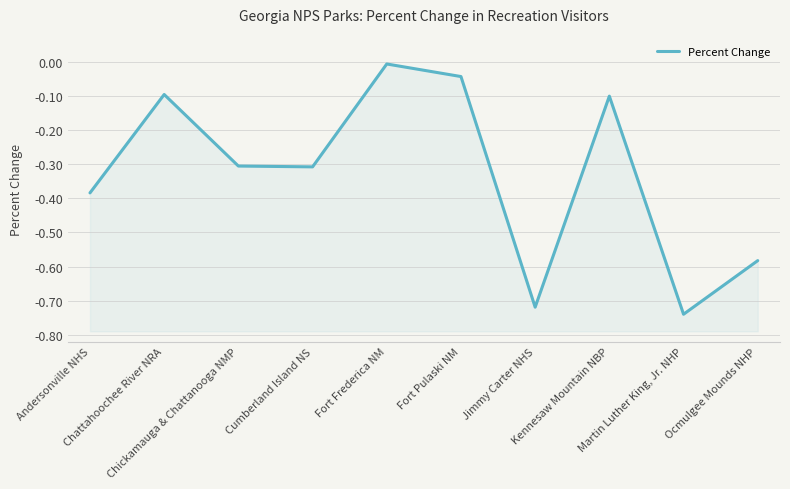

How many lines are shown in the chart?

1